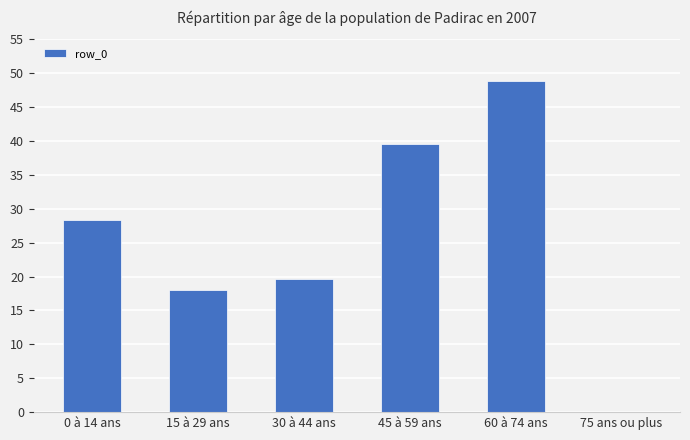

What is the change in value from 15 à 29 ans to 60 à 74 ans?

+30.8